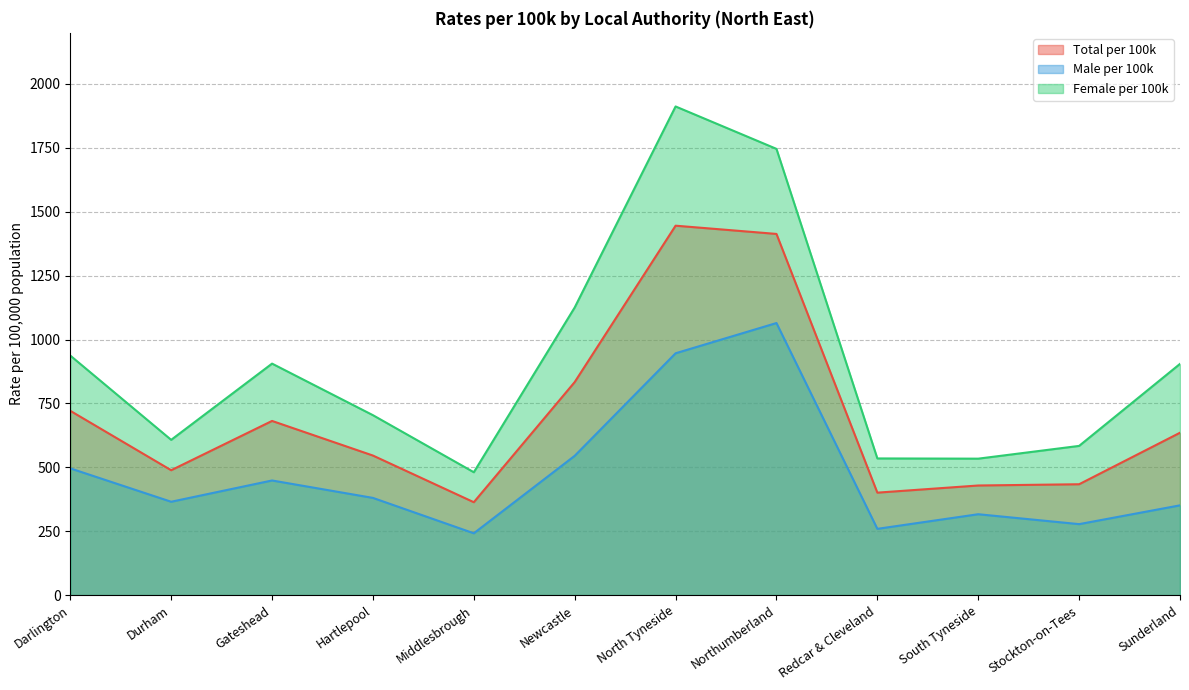

Does the chart display data point markers on the line(s)?

No